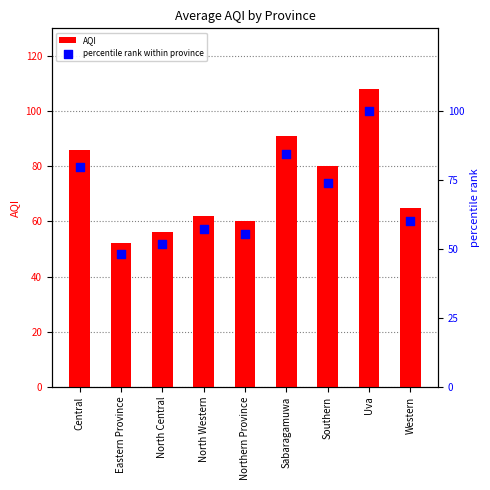

Which series contains the lowest Y value?

percentile rank within province